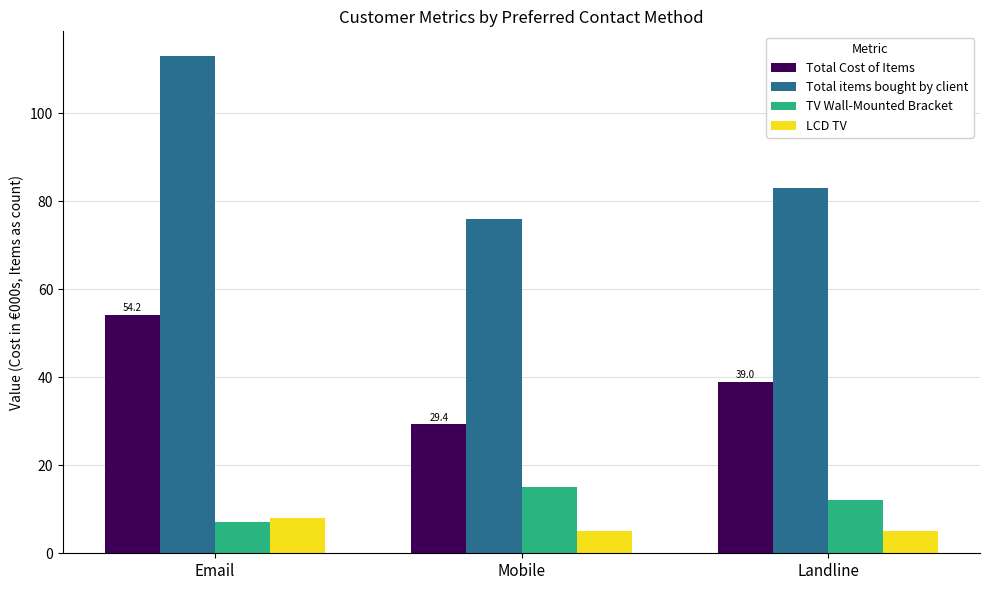

Between Mobile and Landline, which series saw the biggest shift?

Total Cost of Items